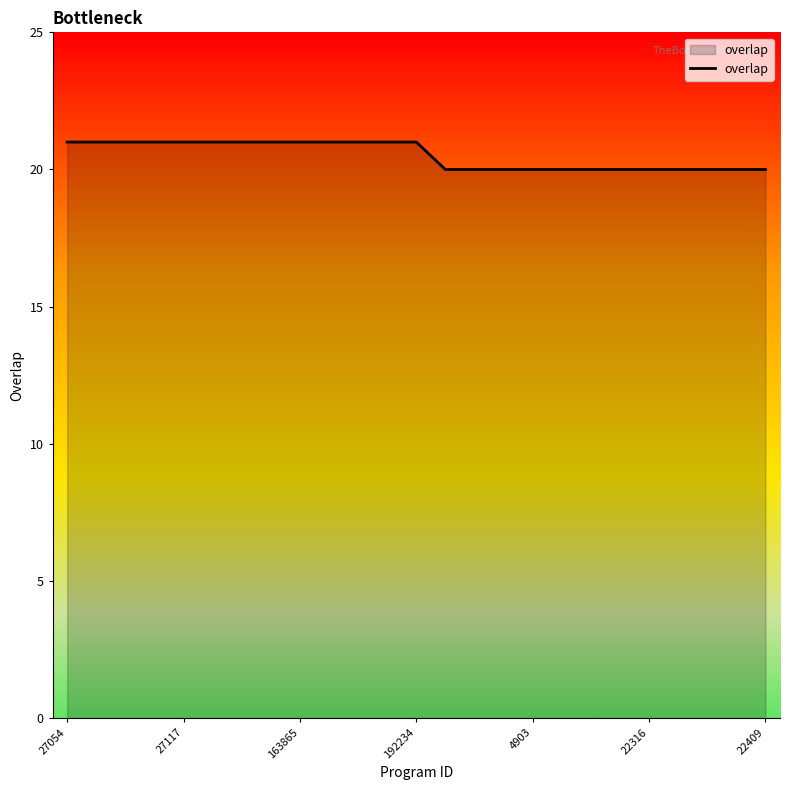

What is the minimum value shown in the chart?

20